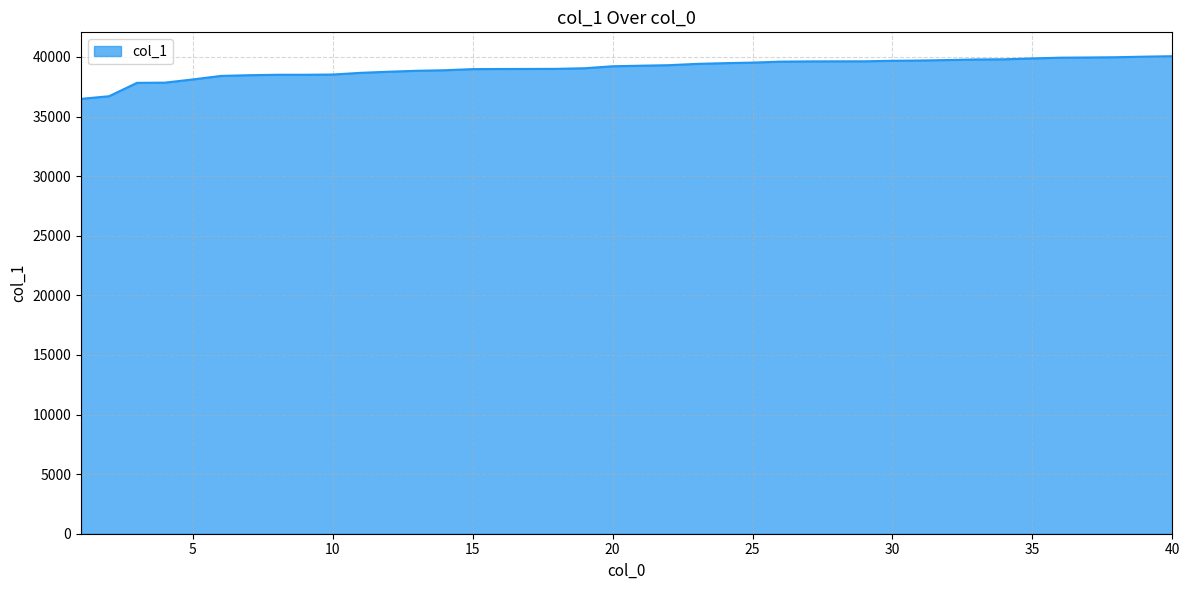

What is the smallest value displayed?

36488